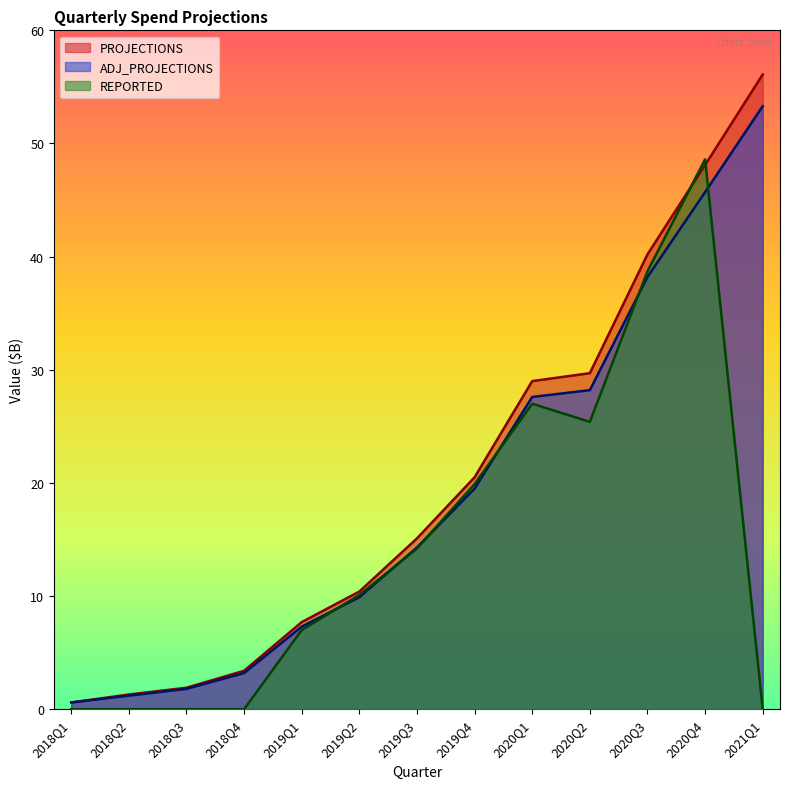

What are all the series names shown in the legend?

PROJECTIONS, ADJ_PROJECTIONS, REPORTED